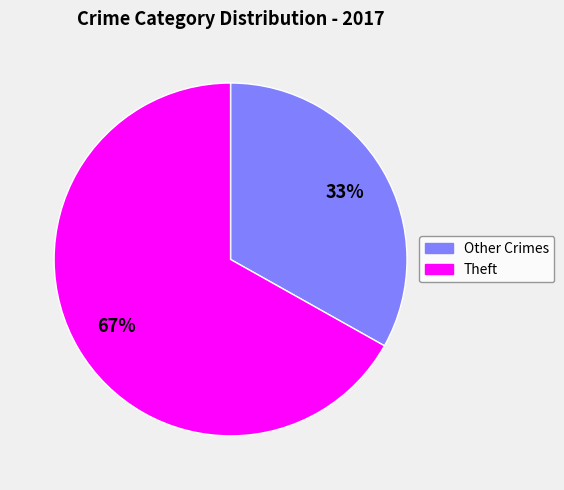

Which category accounts for the majority?

Theft